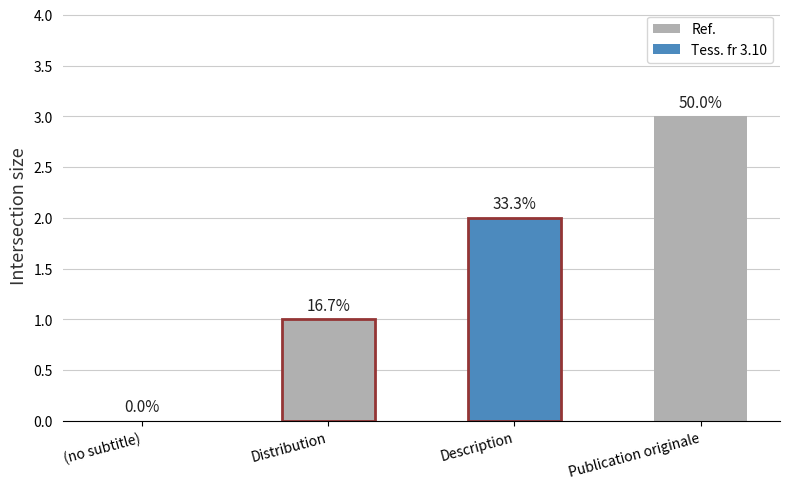

Where is the data nearest to the value 1?

Distribution